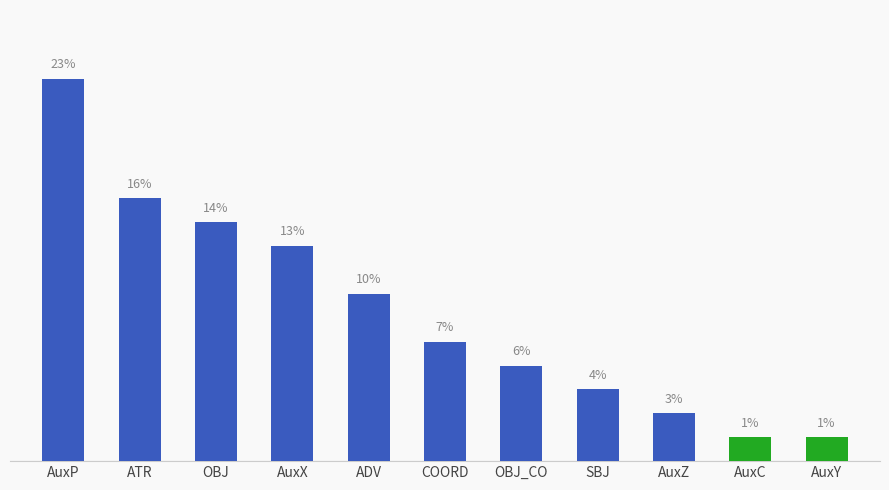

Where does the data first go above 5?

AuxP